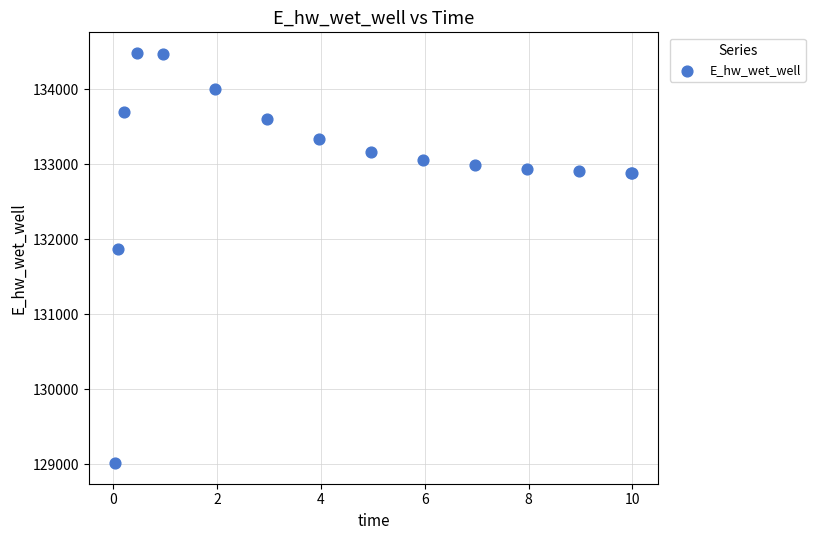

What Y value in the scatter plot is closest to 131749?

131867.6